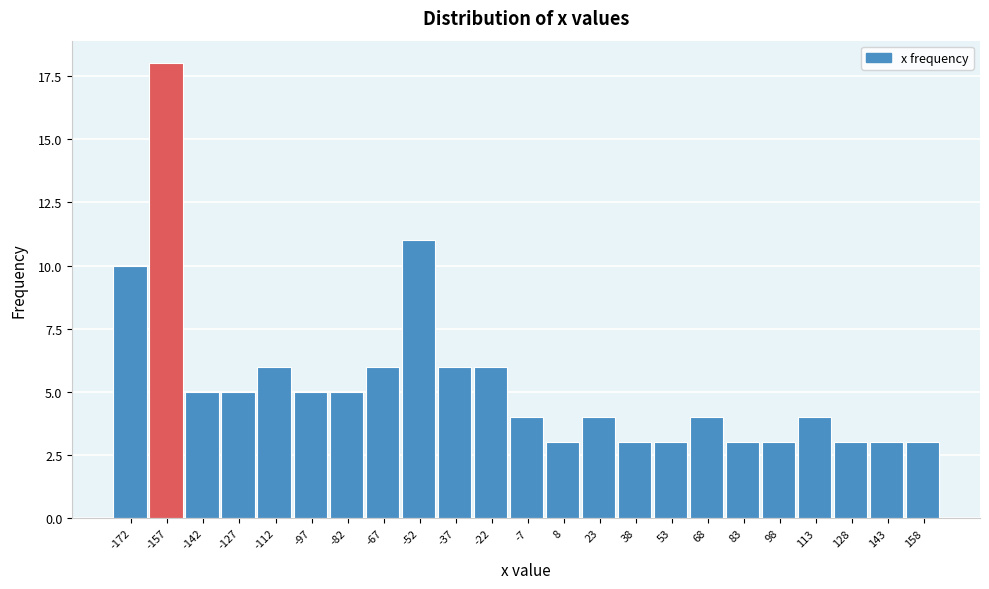

Reading right to left, extract all data points from this chart.

3	3	3	4	3	3	4	3	3	4	3	4	6	6	11	6	5	5	6	5	5	18	10